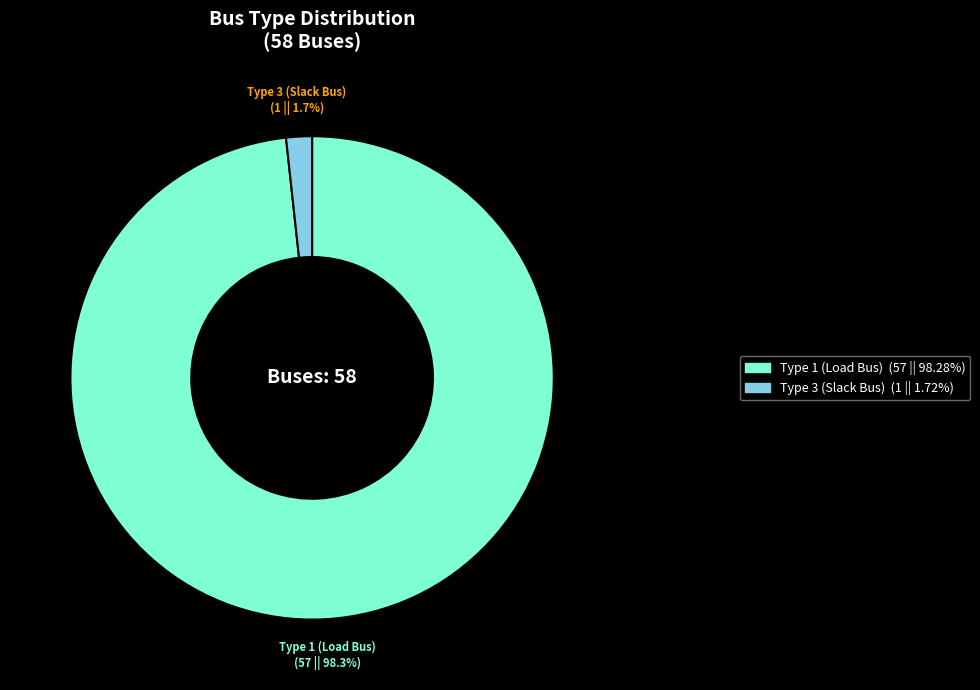

Is there a majority slice in this chart?

Yes